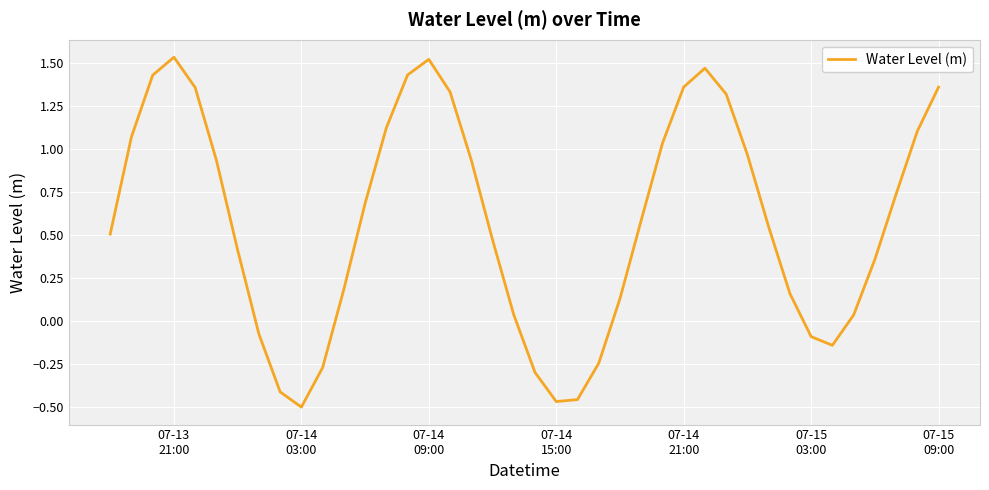

How many lines are shown in the chart?

1